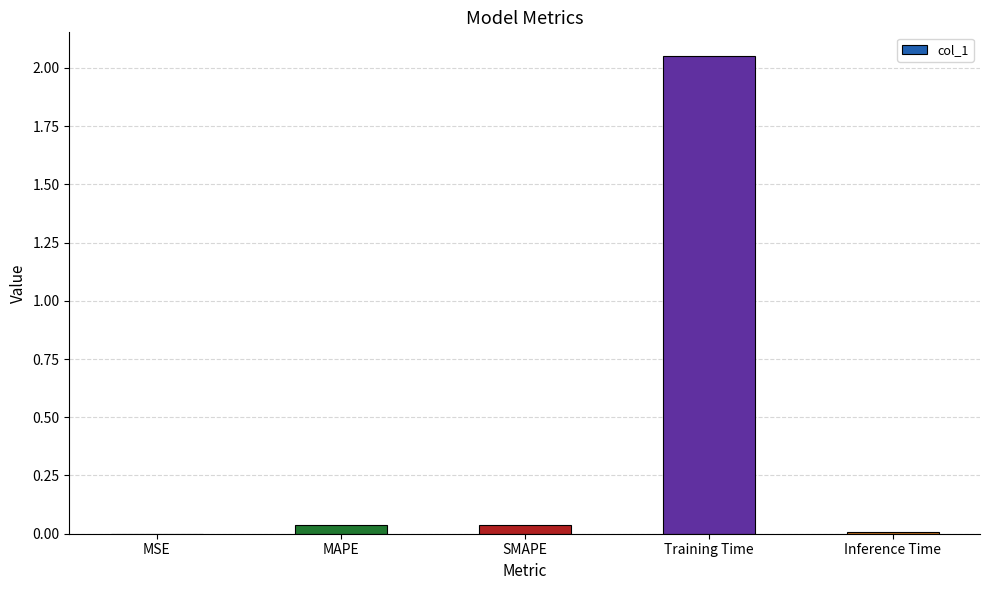

True or false: the data shows 0.0 at SMAPE.

True